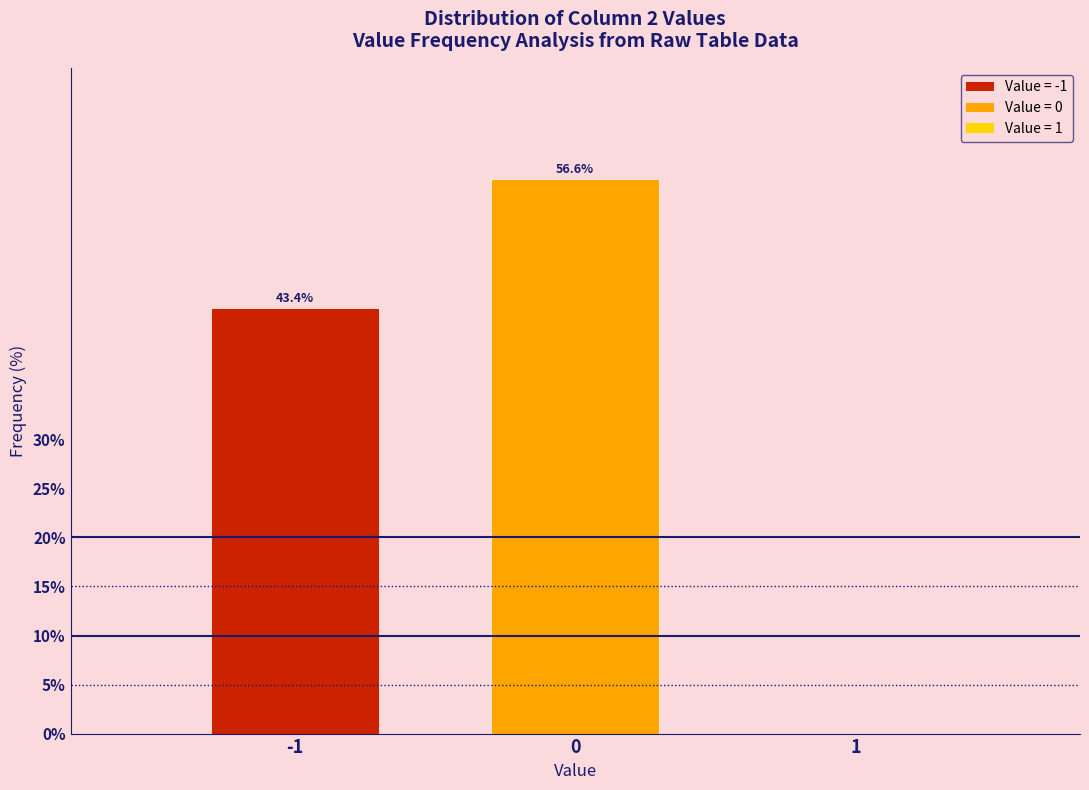

Reading left to right, transcribe all the data shown in this chart.

-1=43.4	0=56.6